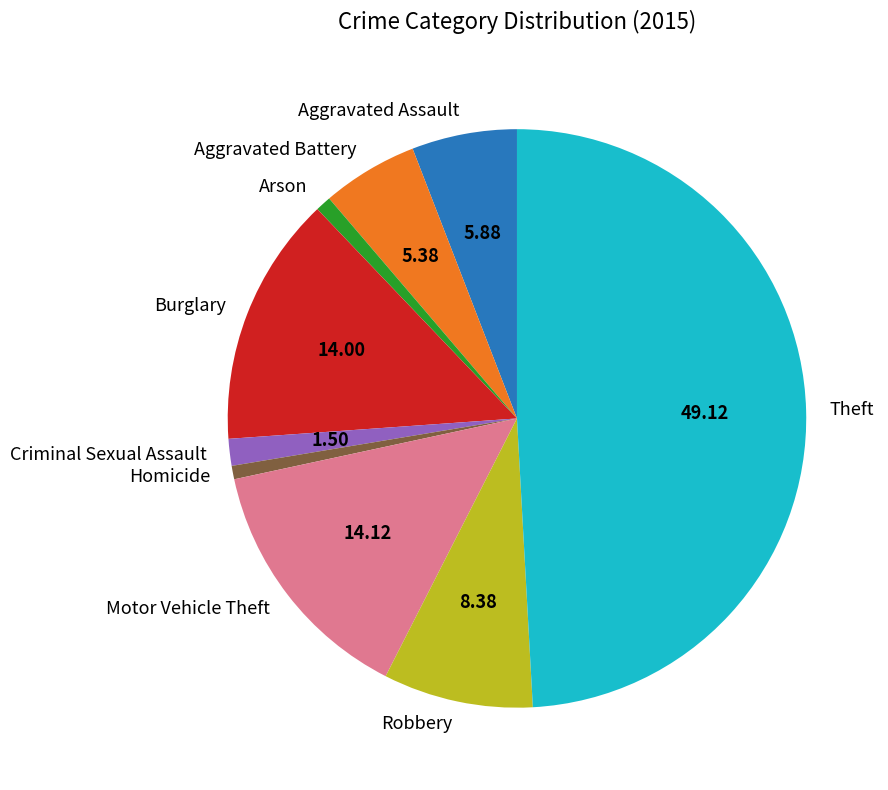

What is the largest slice in the pie chart?

Theft